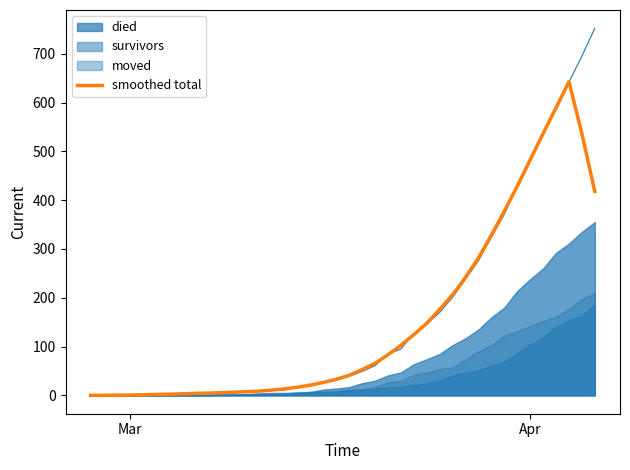

The value at Mar is 0.8. True or false?

False